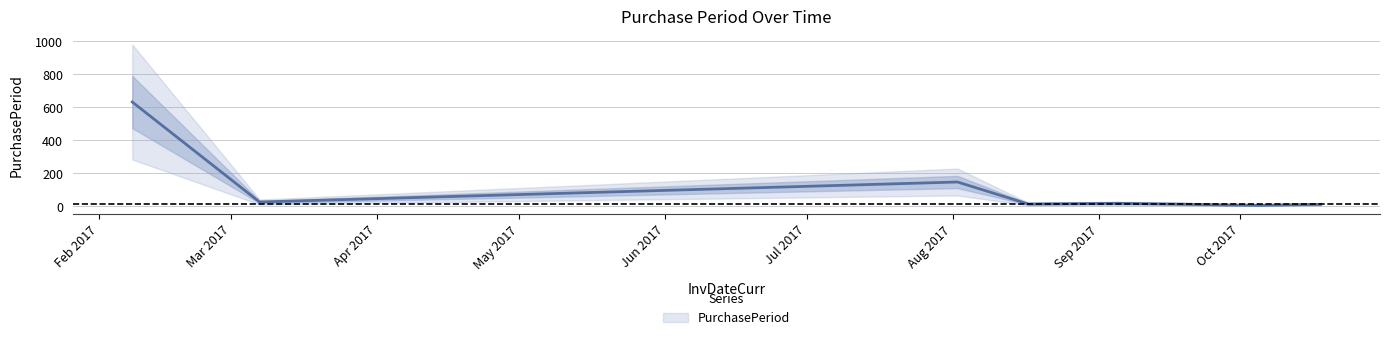

True or false: the data shows 7 at 2017-09-05.

False